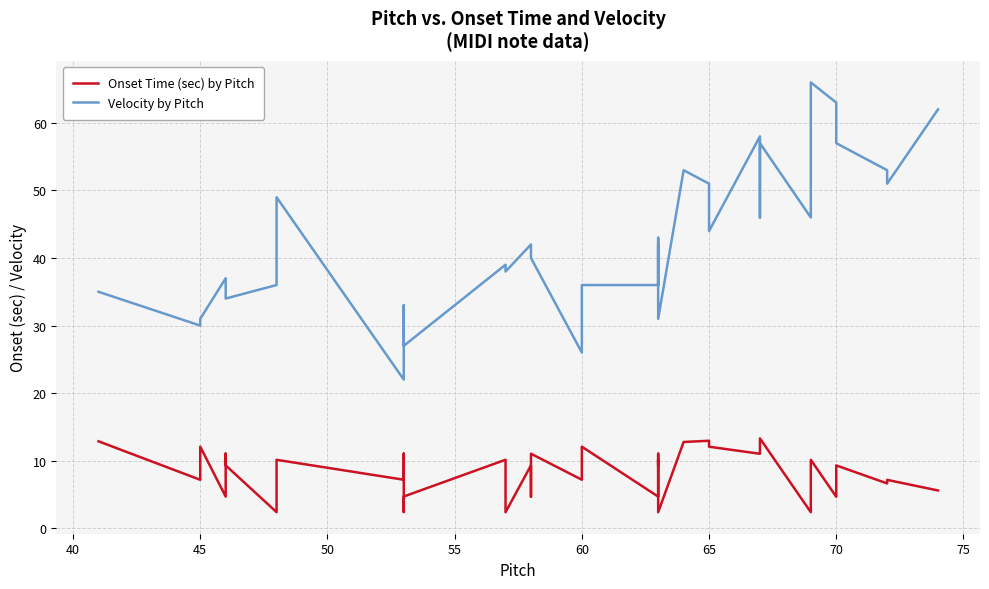

Which series has the widest spread of values?

Velocity by Pitch